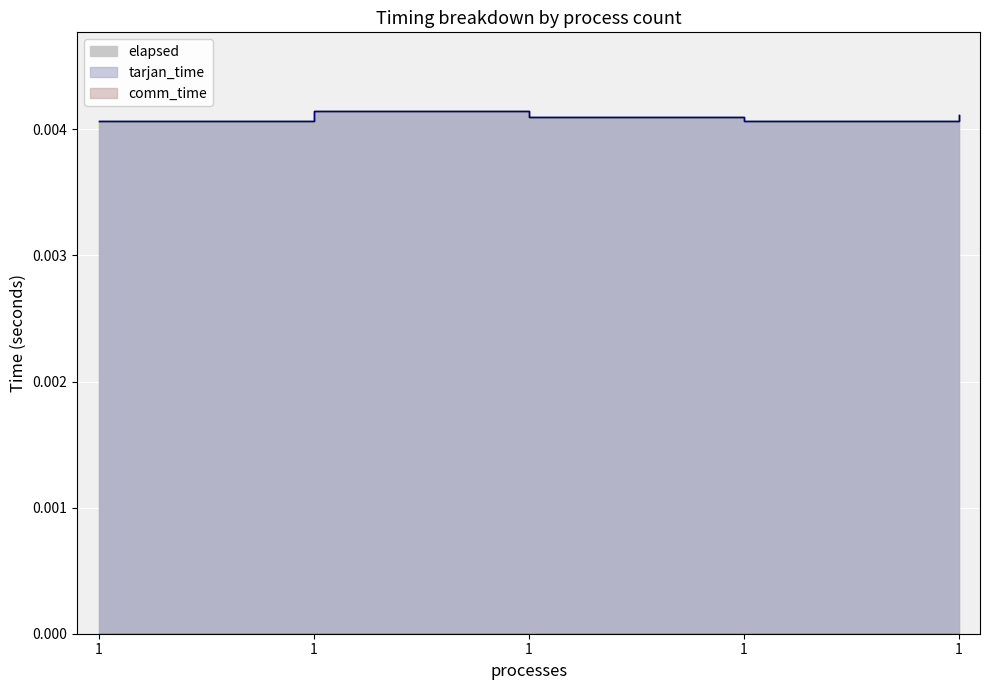

At which category does tarjan_time reach its first local peak?

1